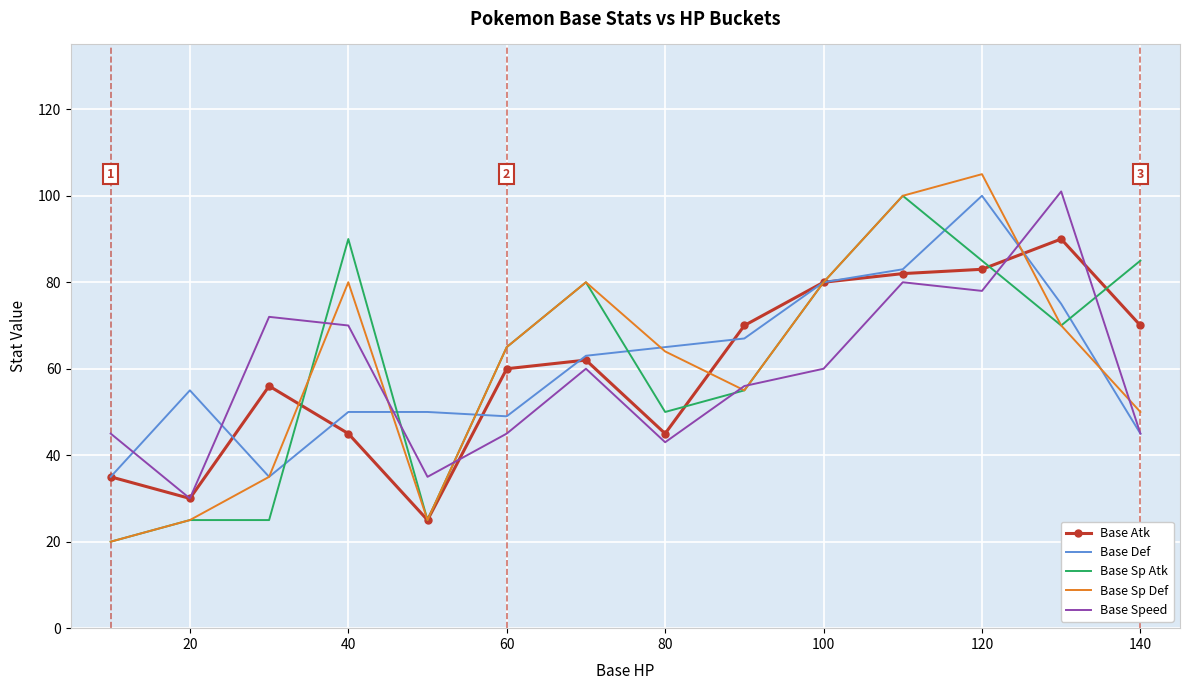

What is the minimum value shown in the chart?

20